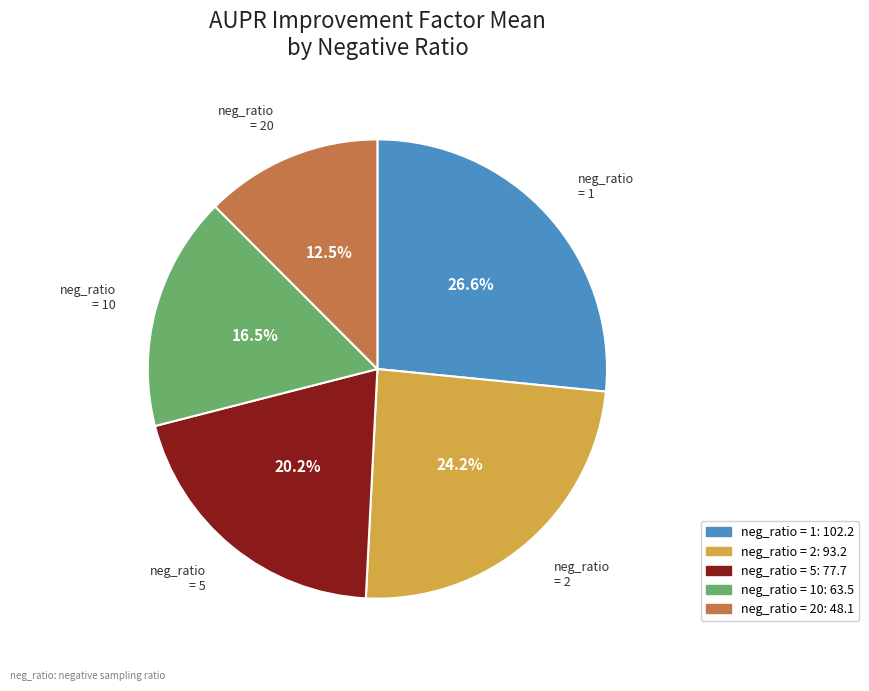

Is there a majority slice in this chart?

No